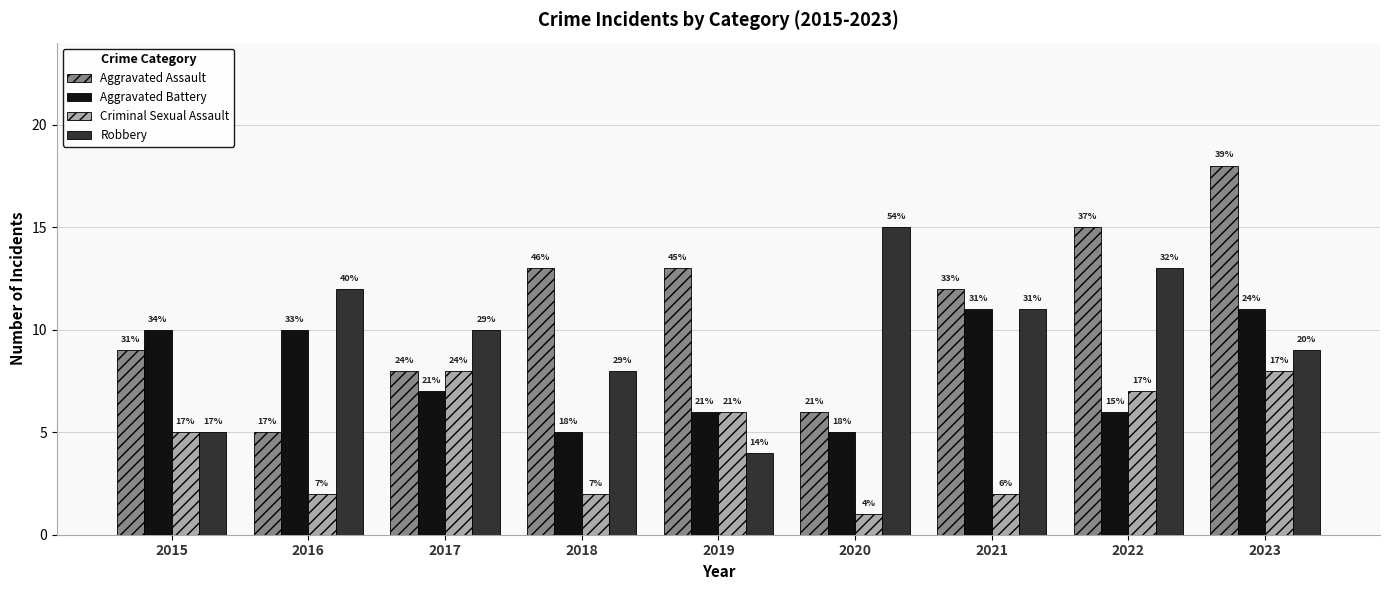

Which series has the largest range (max minus min)?

Aggravated Assault